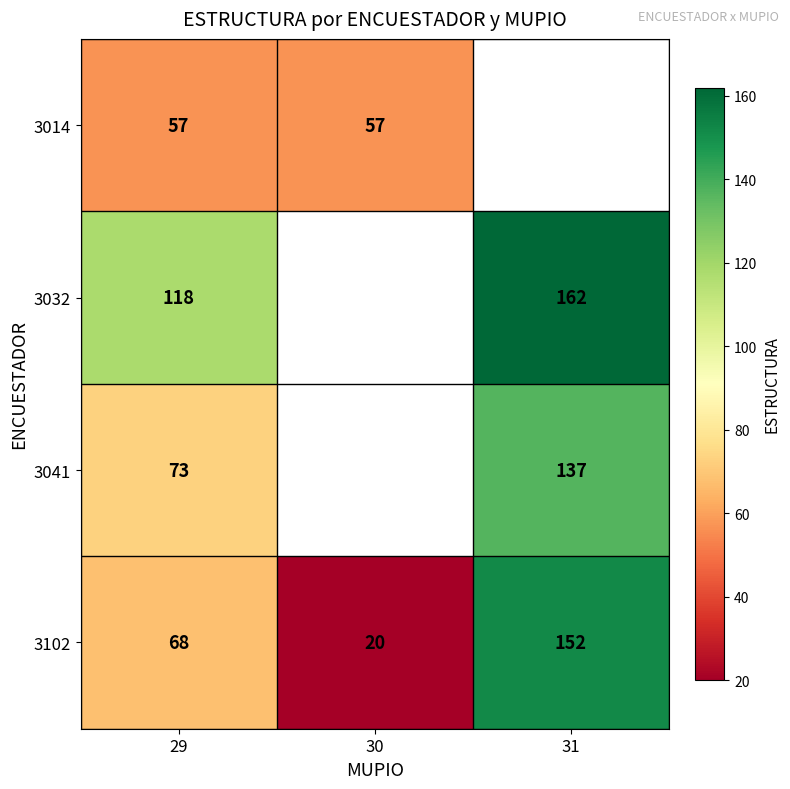

What is the total value across all series at 29?

316